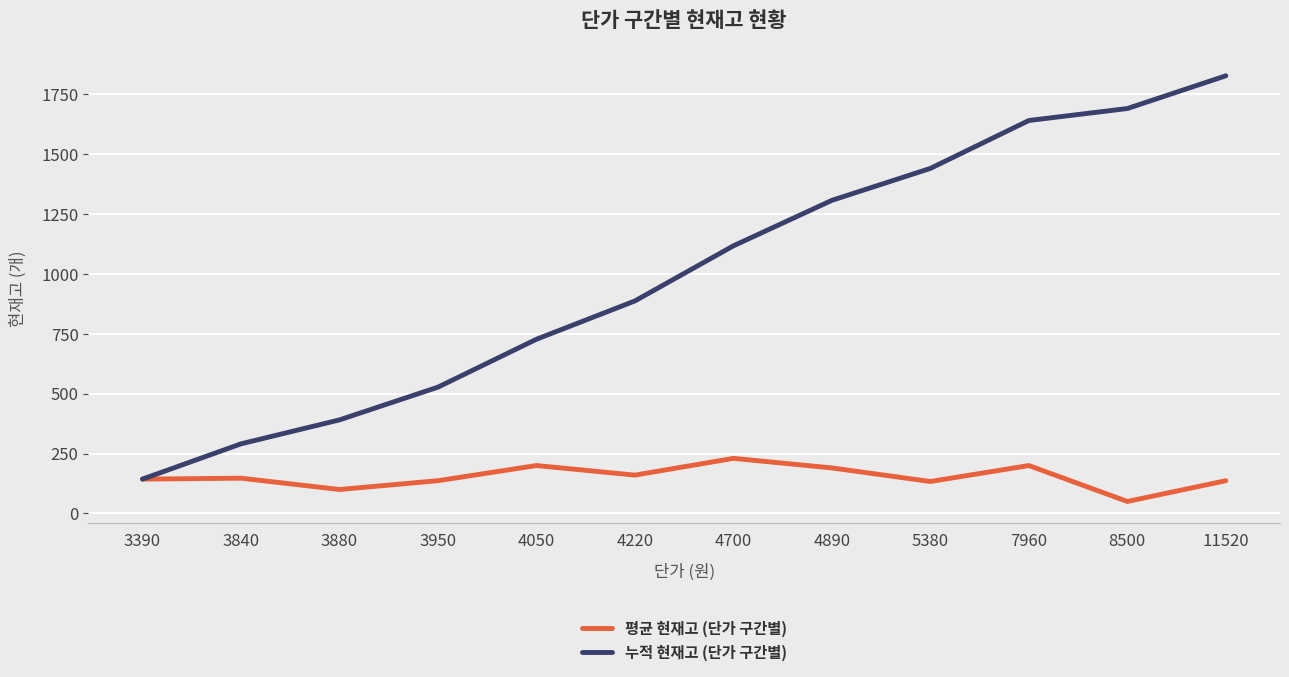

Is it true that 누적 현재고 (단가 구간별) equals 143.3 at 3390?

True